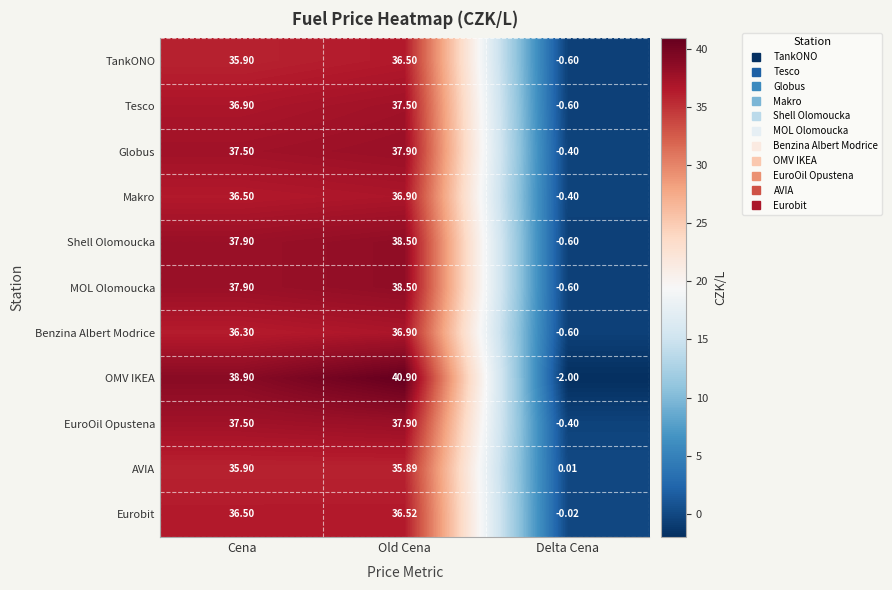

At which label is EuroOil Opustena closest to 18?

Delta Cena